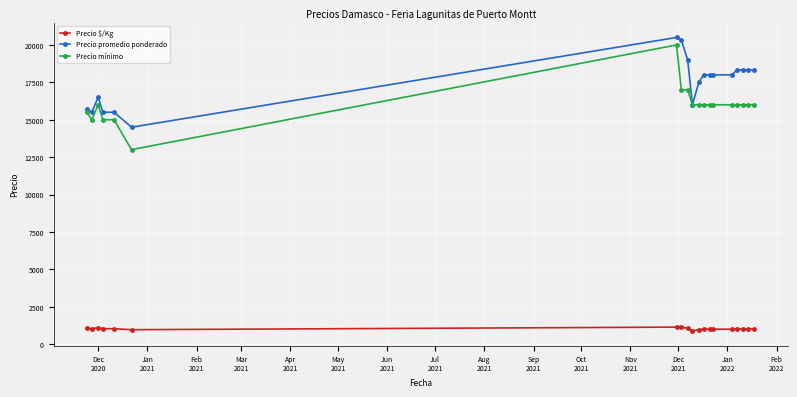

What is the difference between the maximum and second lowest values in the Precio promedio ponderado series?

5000